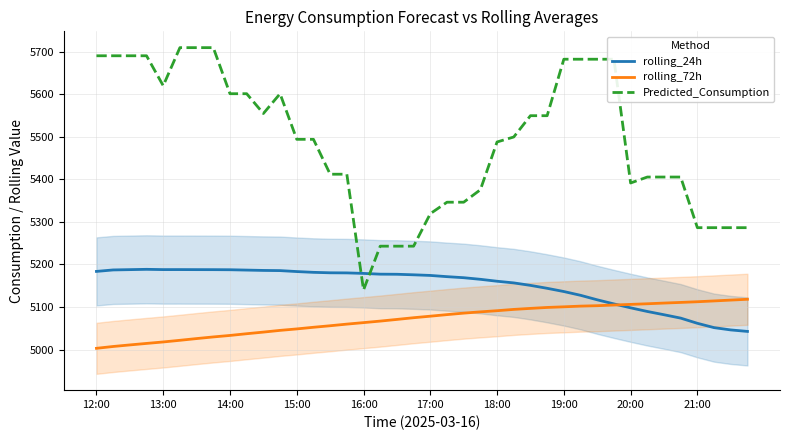

True or false: Predicted_Consumption and rolling_72h intersect in this chart.

False